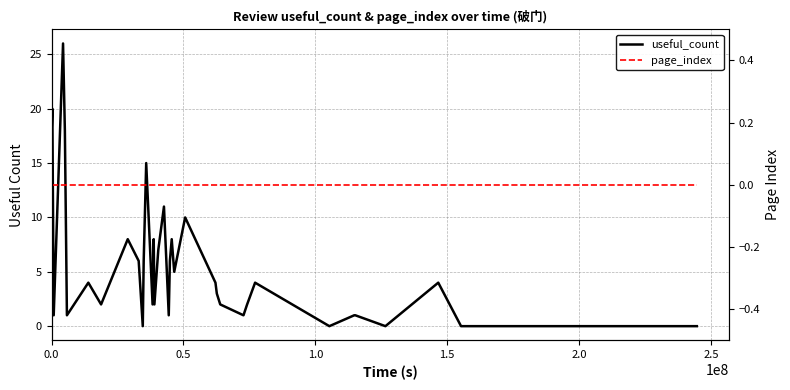

The value of useful_count at 38 is -16. True or false?

False